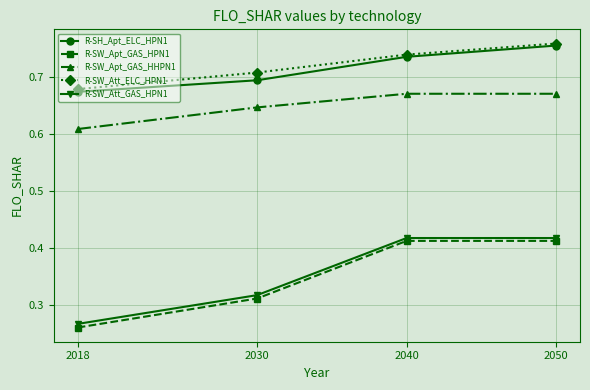

What is the sum of all R-SW_Att_GAS_HPN1 values?

1.4